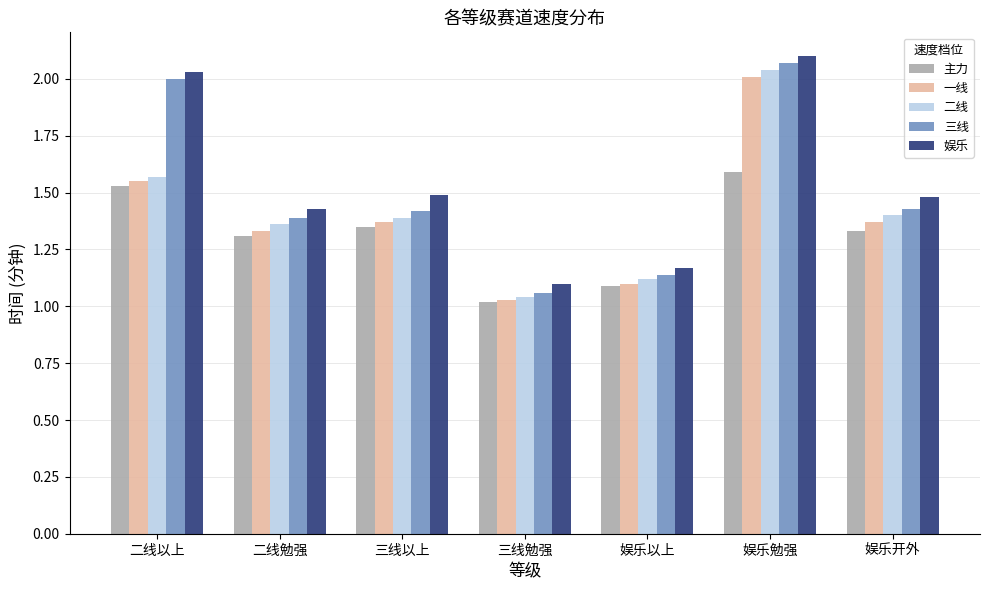

Which series has the largest total across all categories?

娱乐